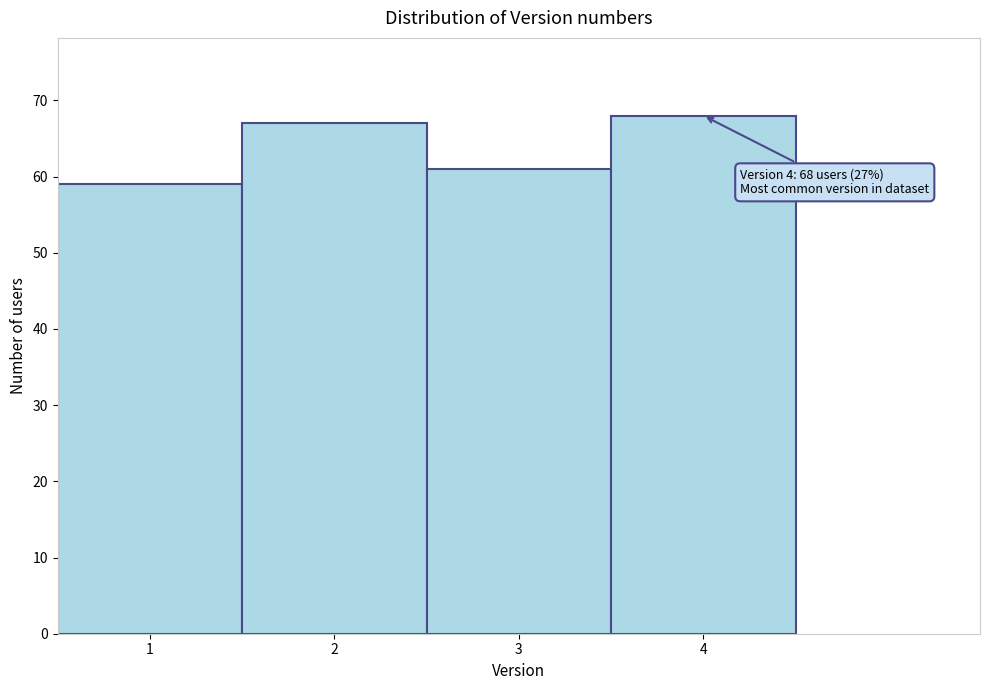

Reading left to right, extract all data points from this chart.

1=59	2=67	3=61	4=68